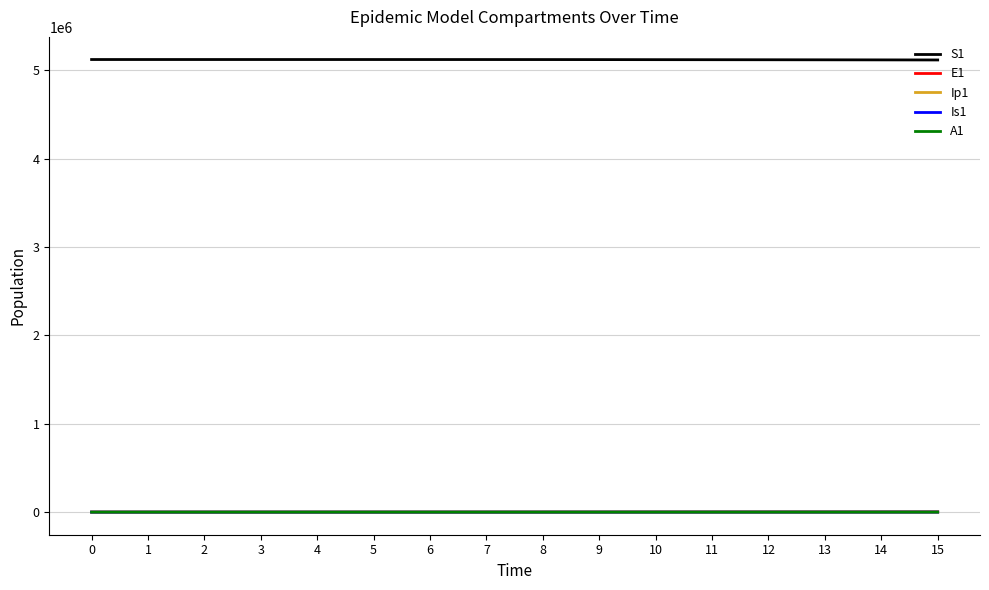

Which series has the largest total across all categories?

S1